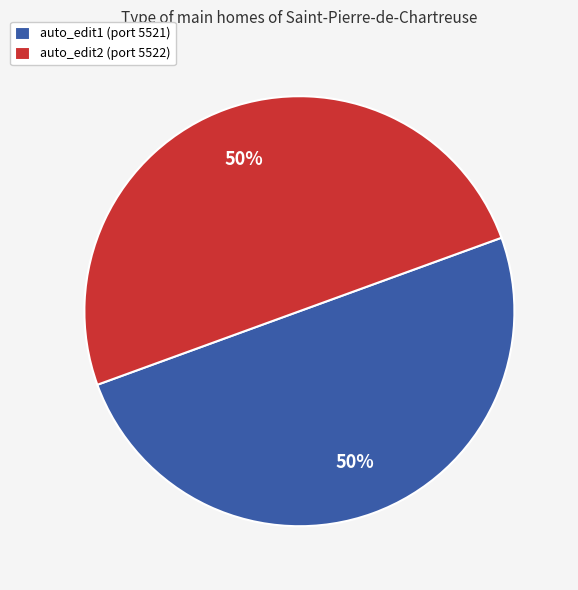

The auto_edit1 slice represents 50% of the pie. True or false?

True